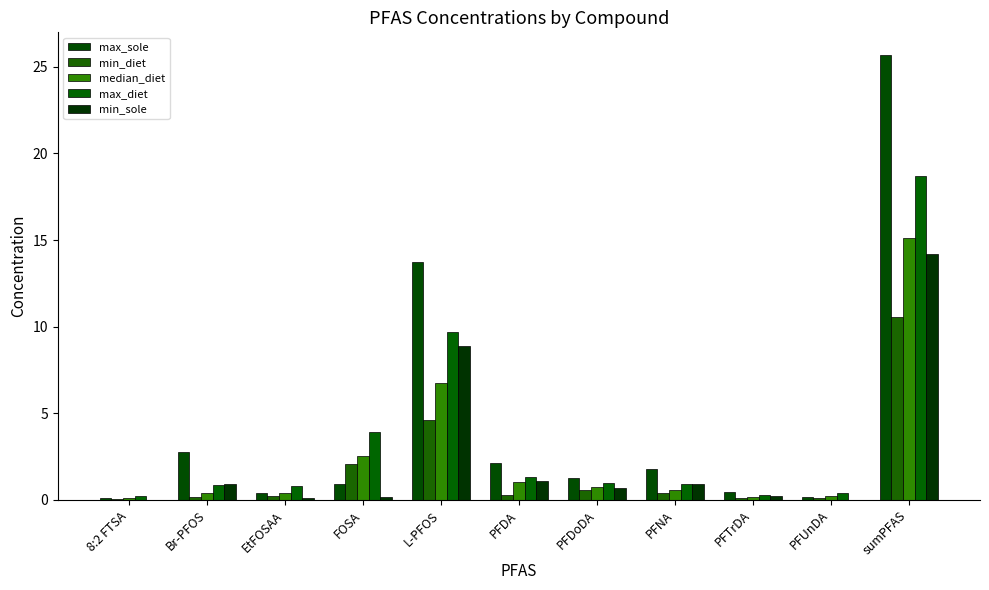

How many groups of bars are there?

11